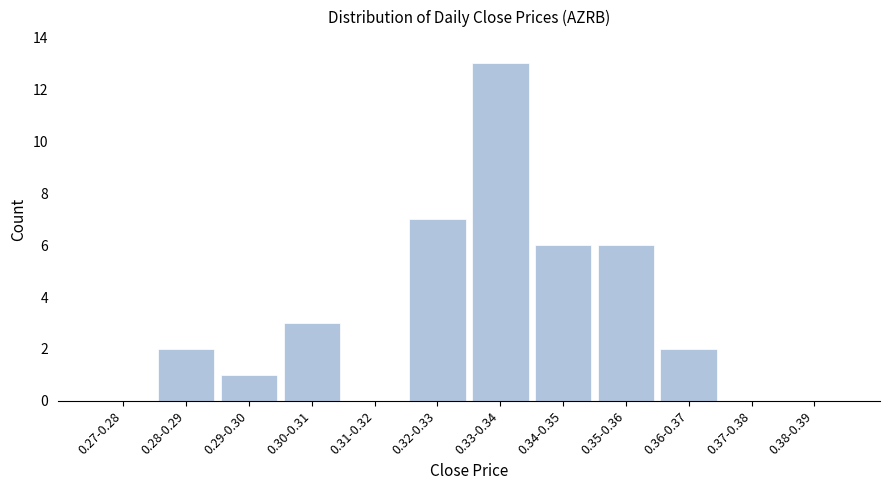

Reading left to right, transcribe all the data shown in this chart.

0.27-0.28=0	0.28-0.29=2	0.29-0.30=1	0.30-0.31=3	0.31-0.32=0	0.32-0.33=7	0.33-0.34=13	0.34-0.35=6	0.35-0.36=6	0.36-0.37=2	0.37-0.38=0	0.38-0.39=0